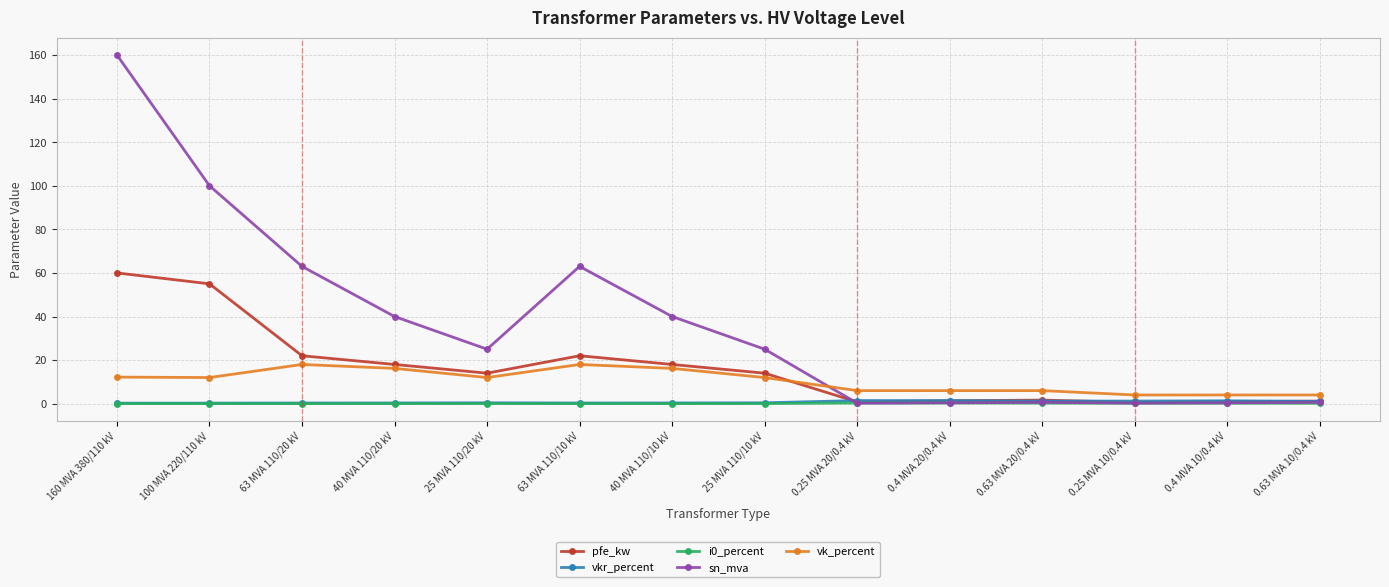

What is the label of the 12th point from the left?

0.25 MVA 10/0.4 kV